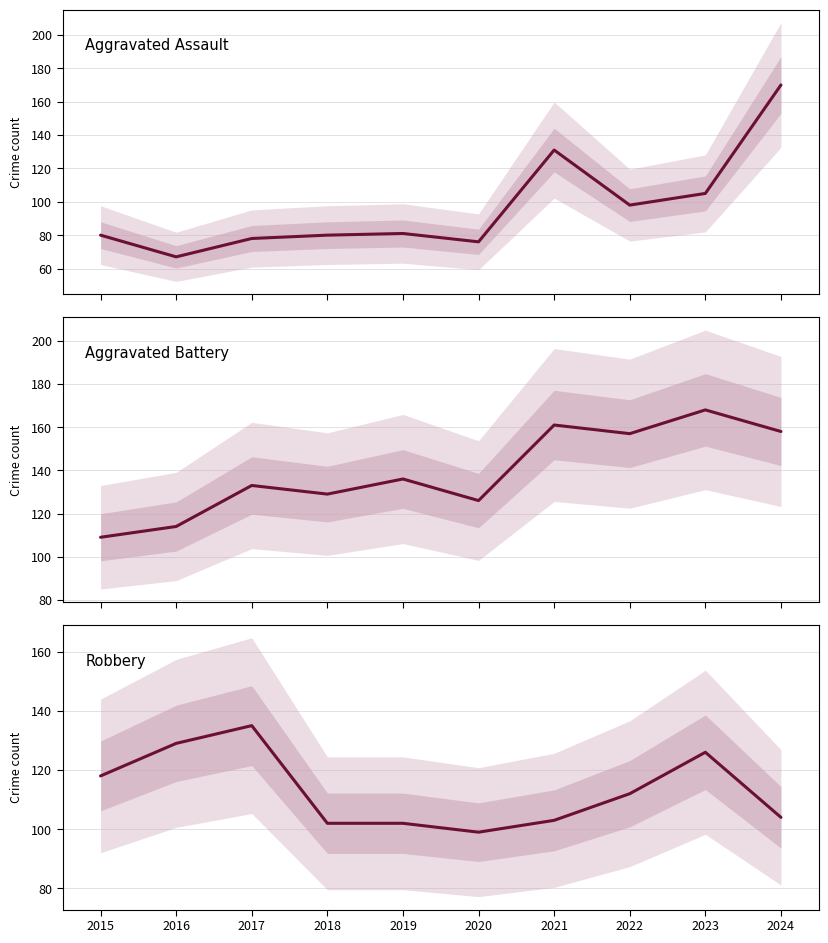

Does the chart display data point markers on the line(s)?

No